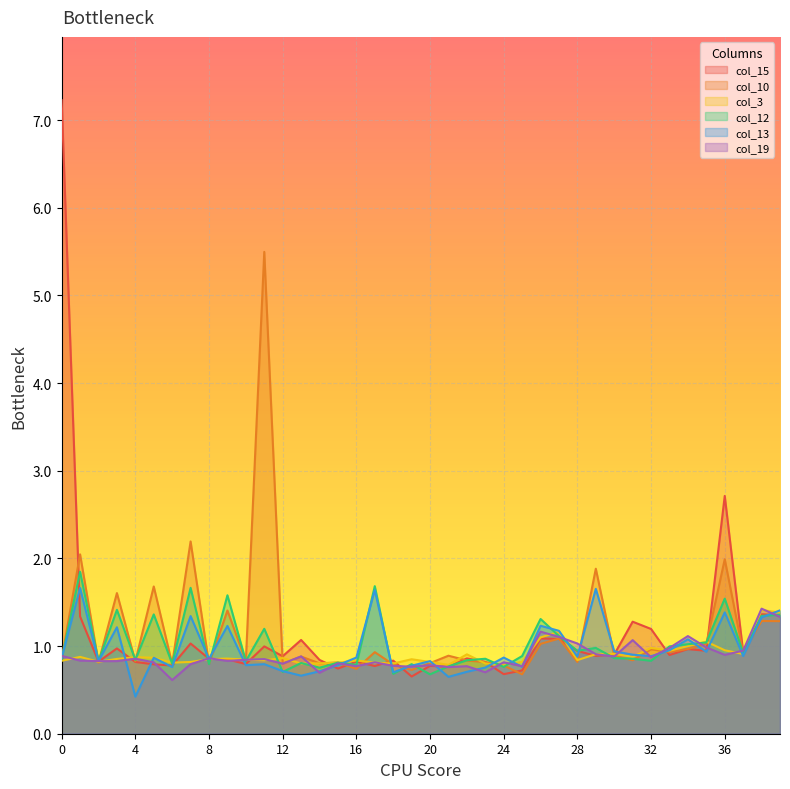

At which label is col_12 closest to 1?

33